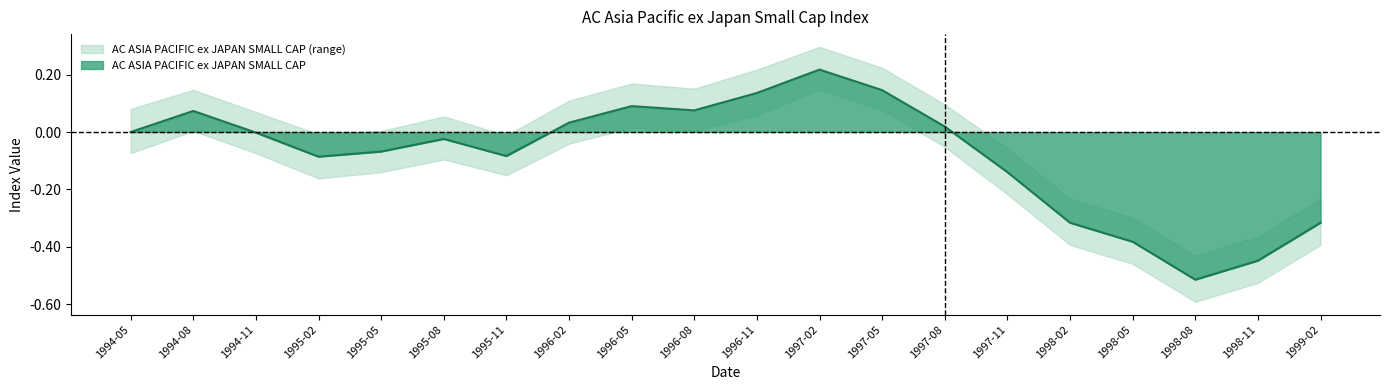

List the labels in order of value, largest first.

1997-02, 1997-05, 1996-11, 1996-05, 1996-08, 1994-08, 1996-02, 1997-08, 1994-05, 1994-11, 1995-08, 1995-05, 1995-11, 1995-02, 1997-11, 1998-02, 1999-02, 1998-05, 1998-11, 1998-08